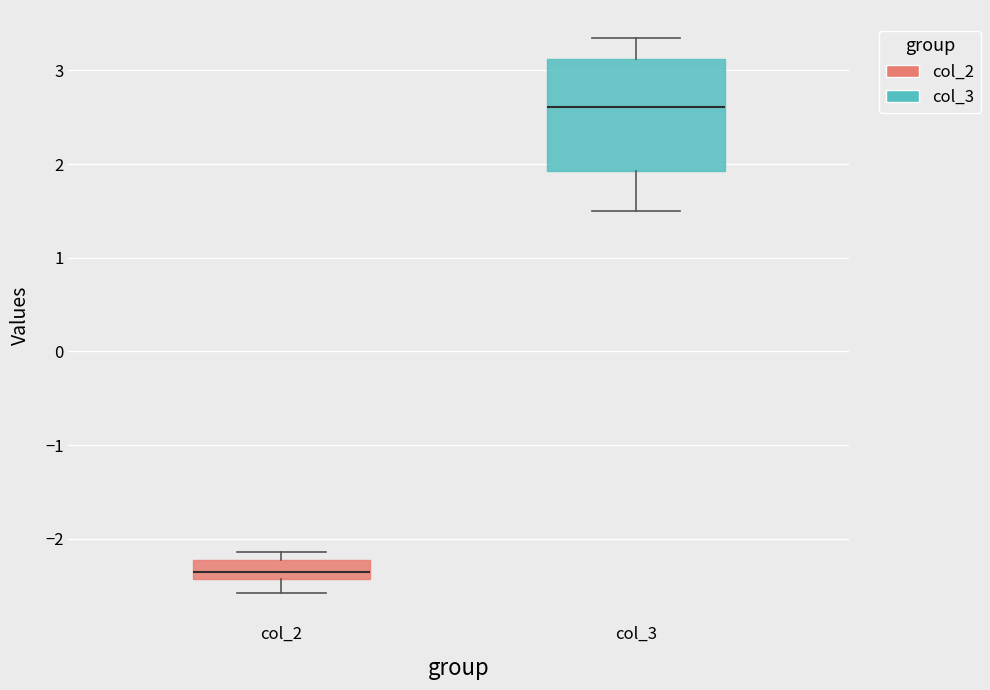

Comparing the boxes themselves (not the whiskers), which one is the tallest?

col_3